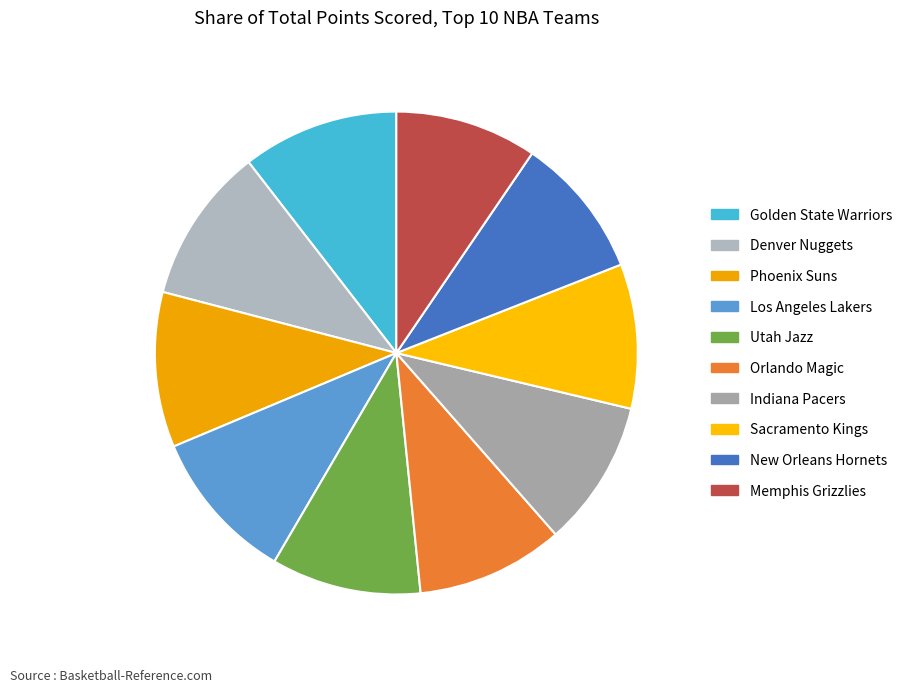

How many slices are in this pie chart?

10